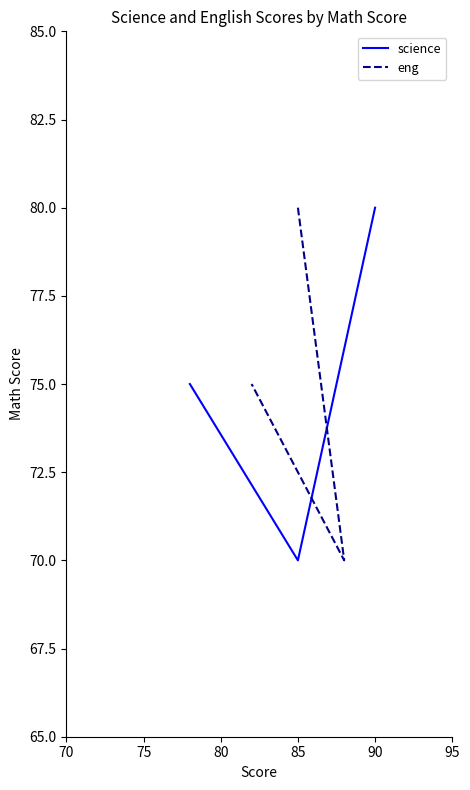

Does the chart have visible grid lines?

No